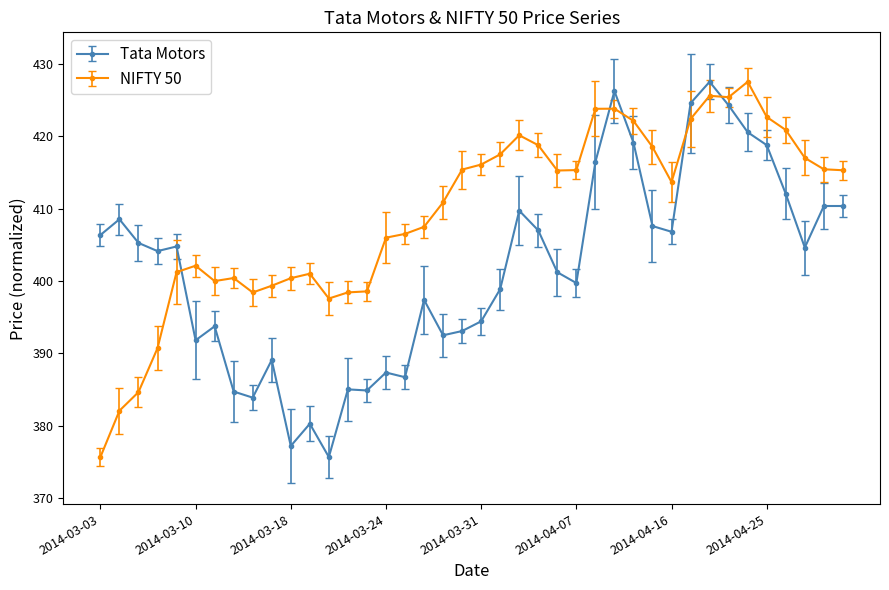

True or false: Tata Motors and NIFTY 50 cross at least once.

True